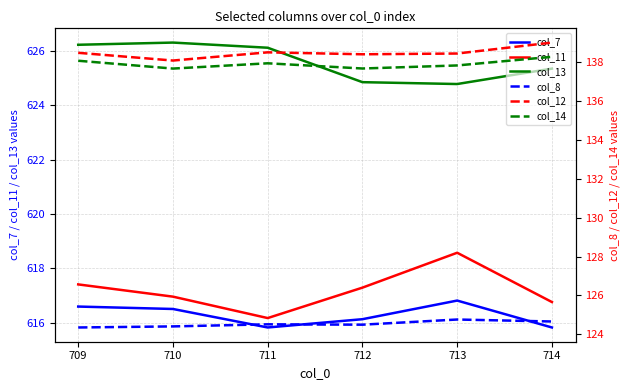

Which series has the largest range (max minus min)?

col_11